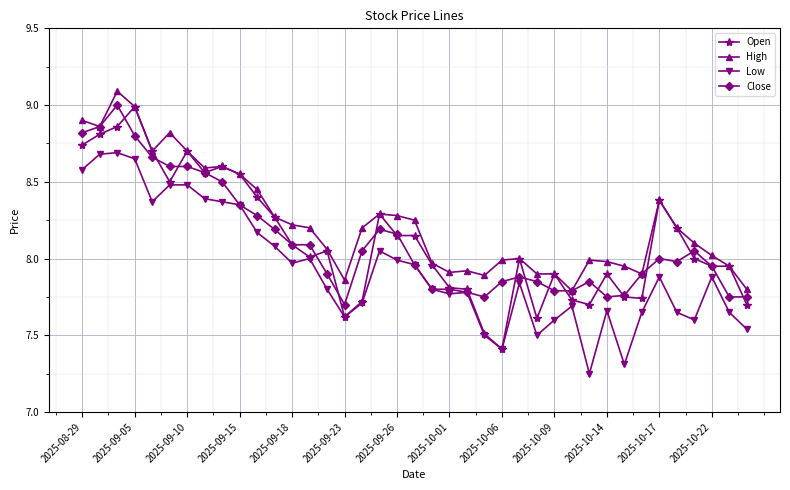

Which series has the largest range (max minus min)?

Open